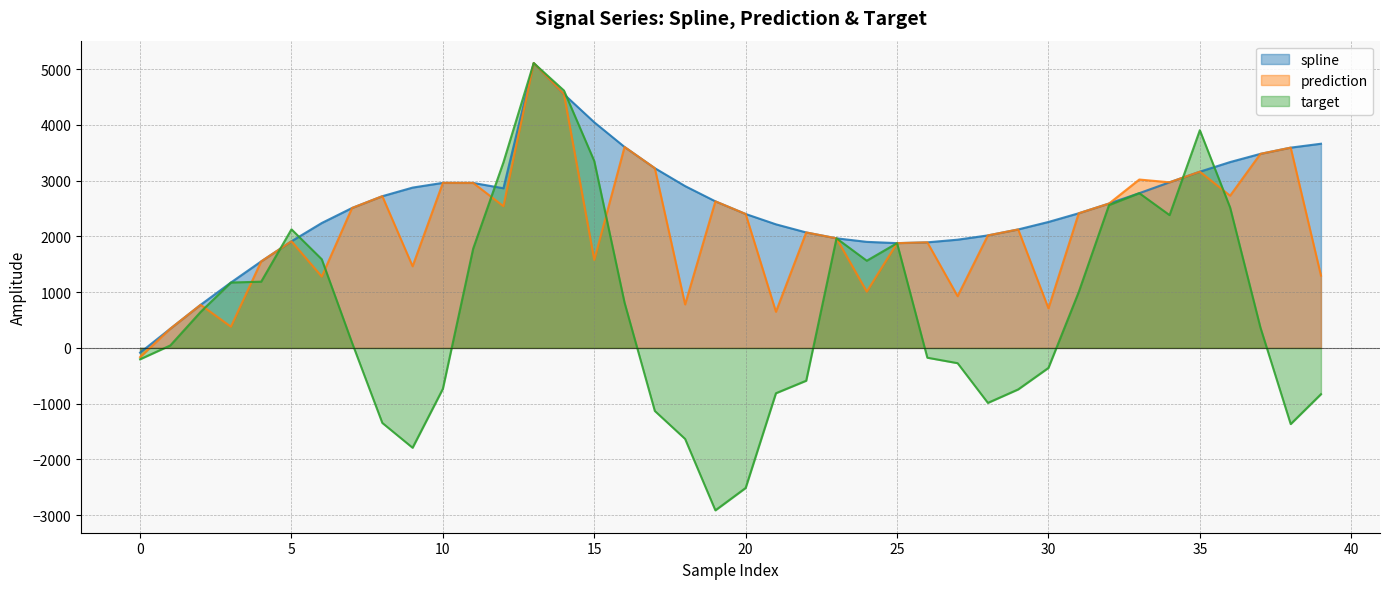

Where does the spline series first go above 2590?

35